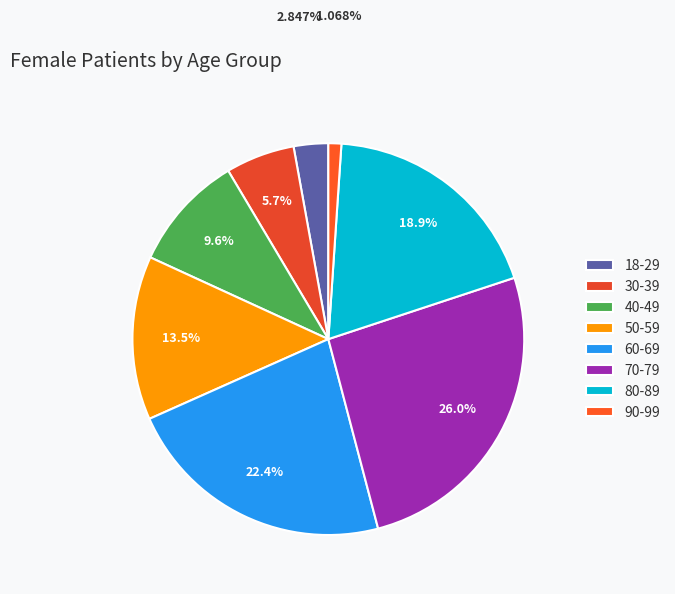

Rank the categories by value from highest to lowest.

70-79, 60-69, 80-89, 50-59, 40-49, 30-39, 18-29, 90-99